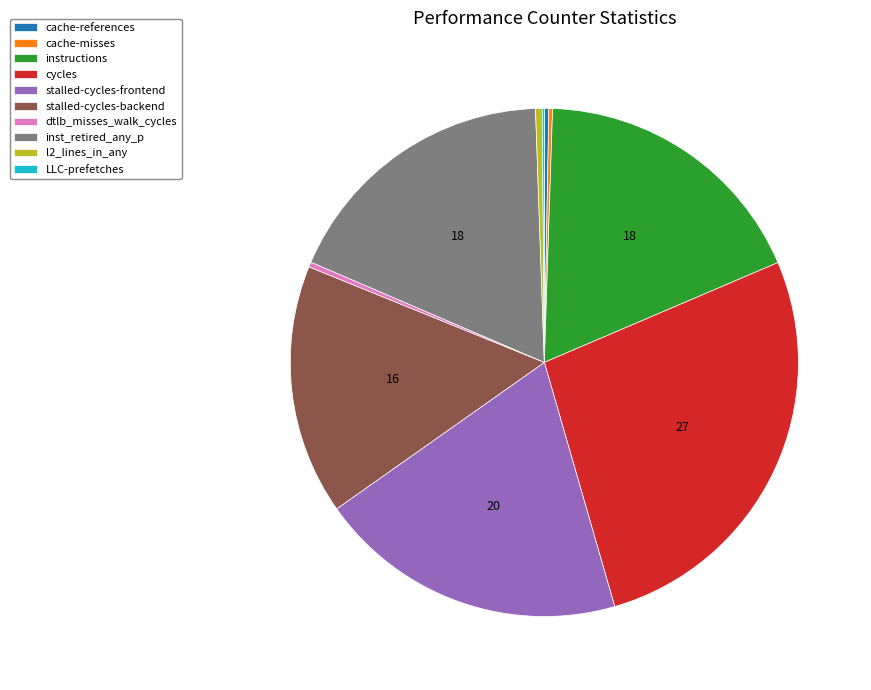

Does any single category account for the majority?

No